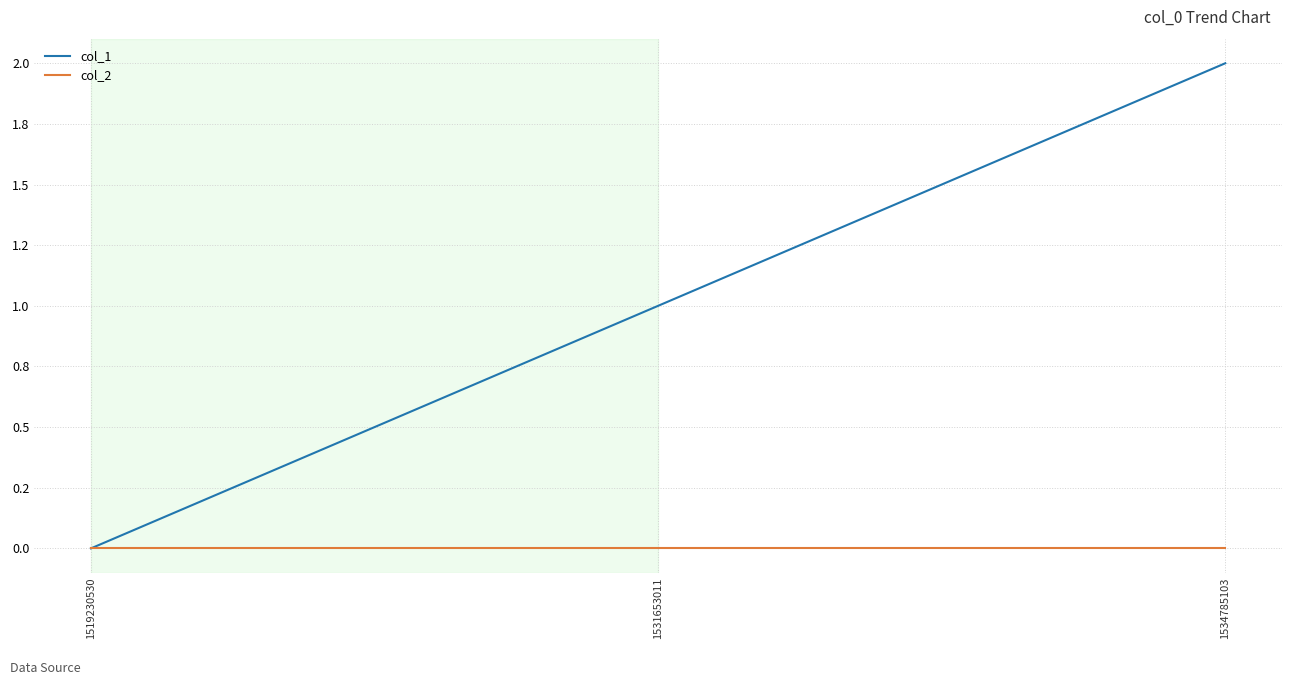

The col_1 series shows 0 at 1519230530. True or false?

True